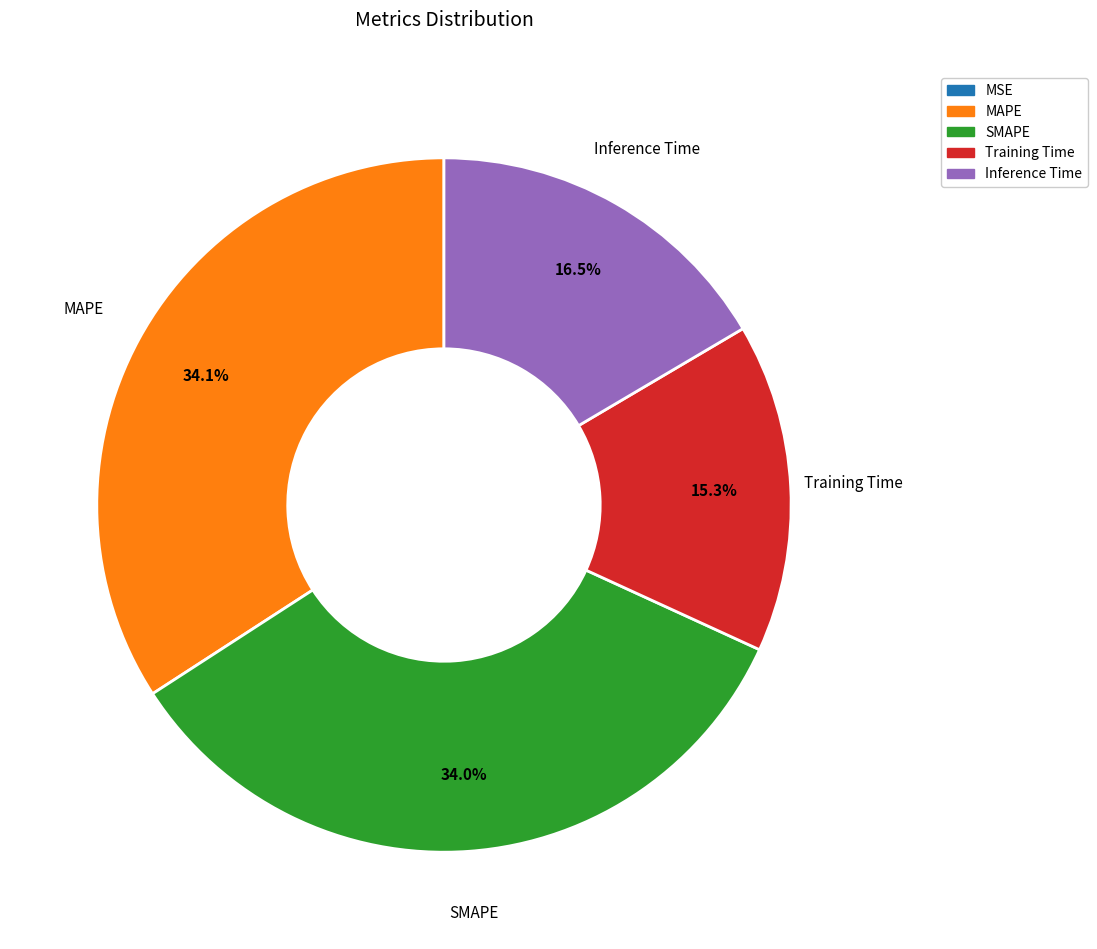

To the nearest percent, what portion does SMAPE represent?

34%